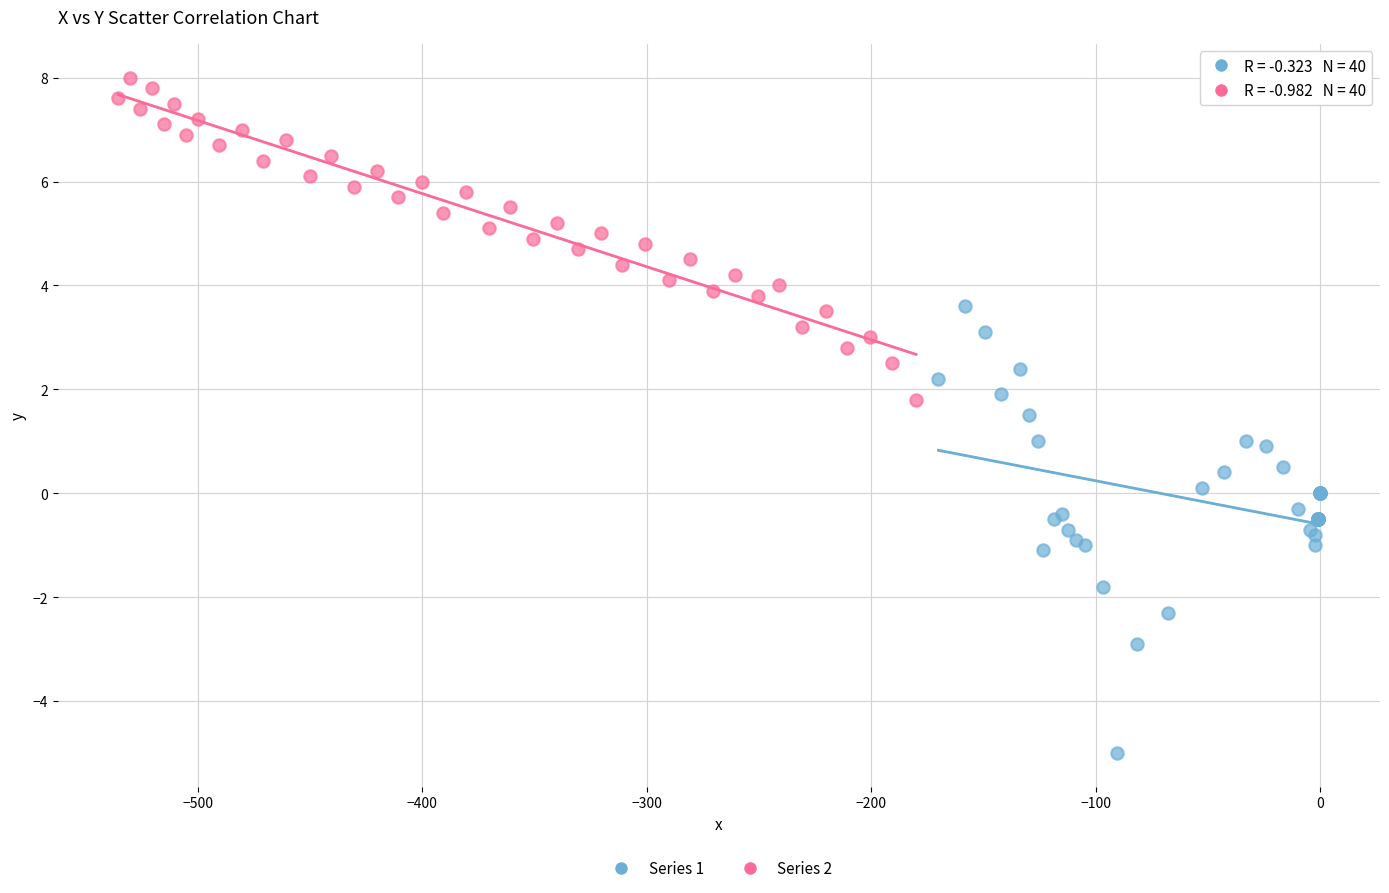

Which series reaches the maximum Y coordinate?

Series 2